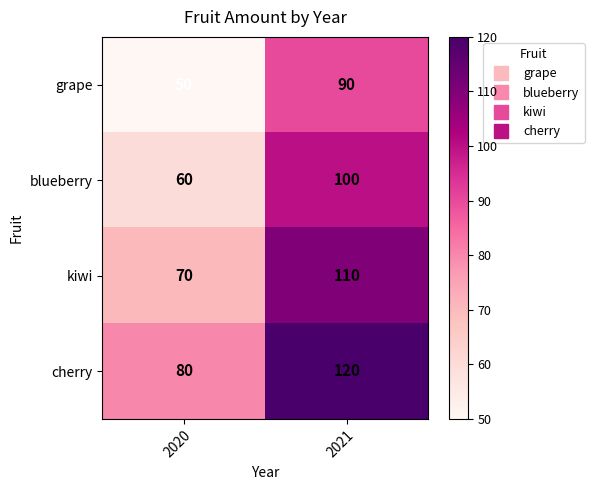

What value does the grape series have at 2021?

90